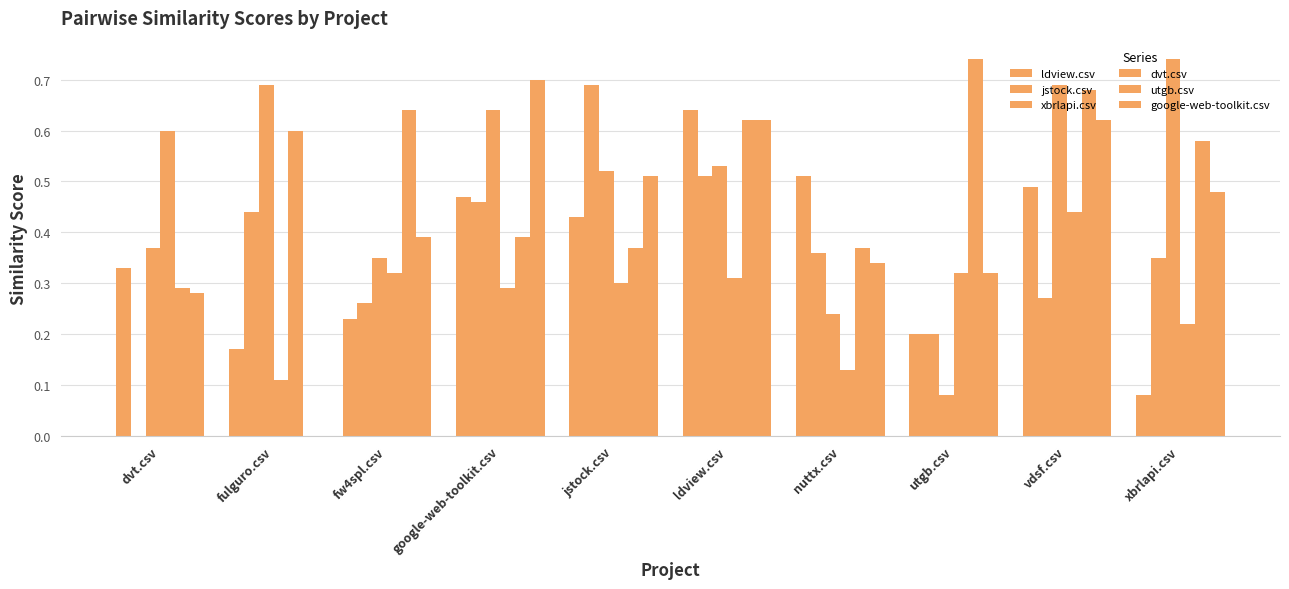

Are the bars grouped side by side (vs. stacked)?

Yes